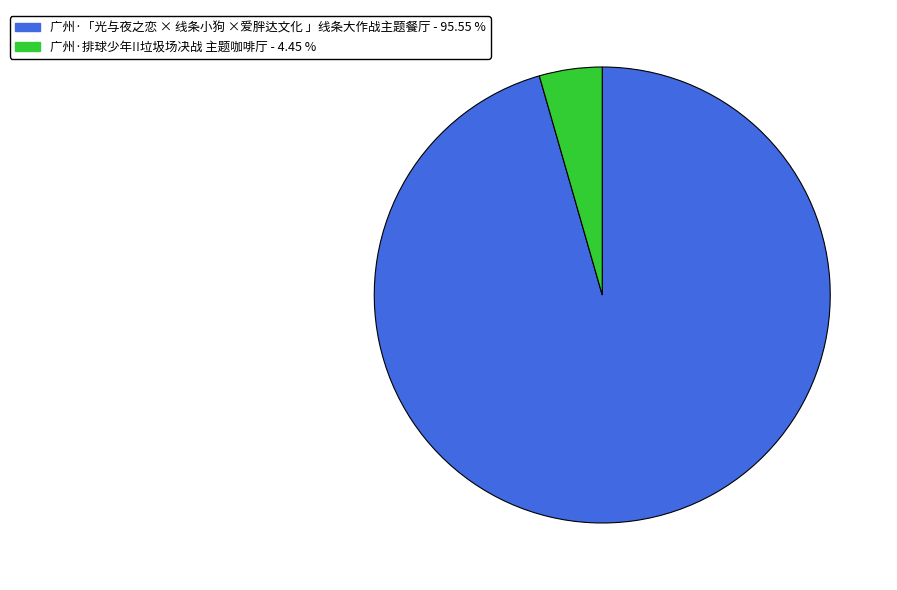

Which category accounts for the majority?

广州·「光与夜之恋 × 线条小狗 ×爱胖达文化 」线条大作战主题餐厅